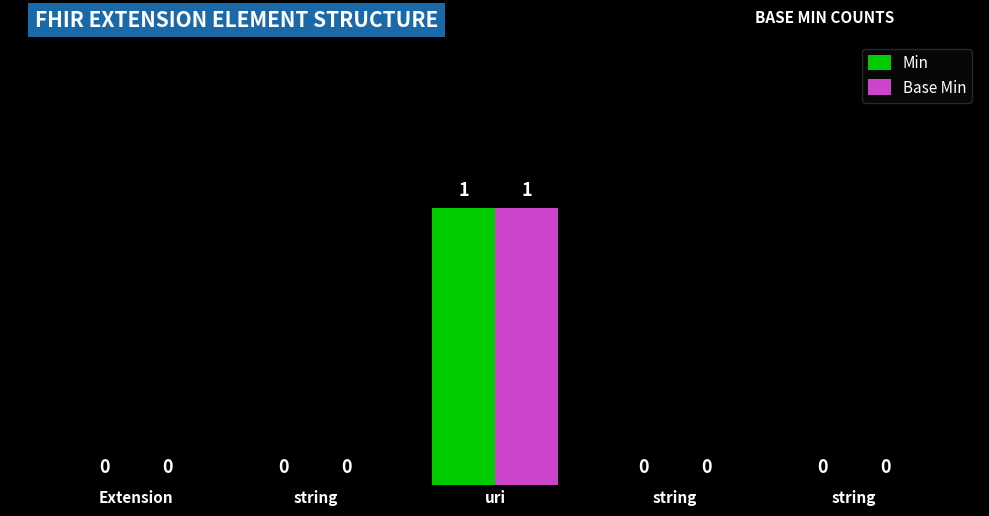

At string, list the series in order from largest to smallest.

Min, Base Min